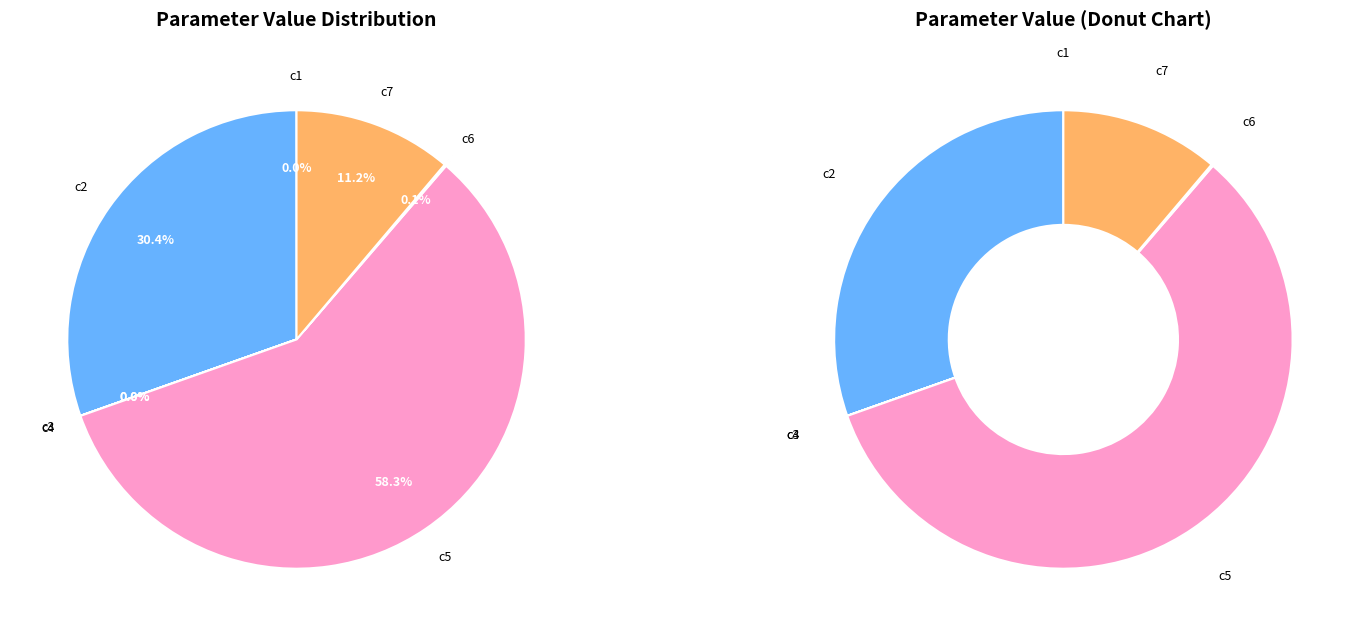

Rank the categories by value from highest to lowest.

c5, c2, c7, c6, c1, c4, c3